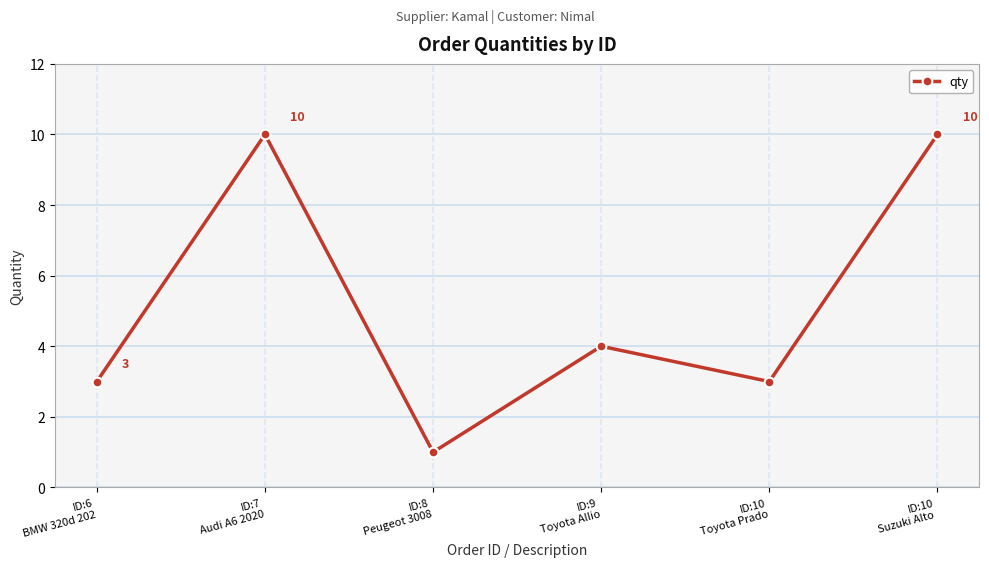

True or false: there are more than 2 points higher than both neighbors.

False